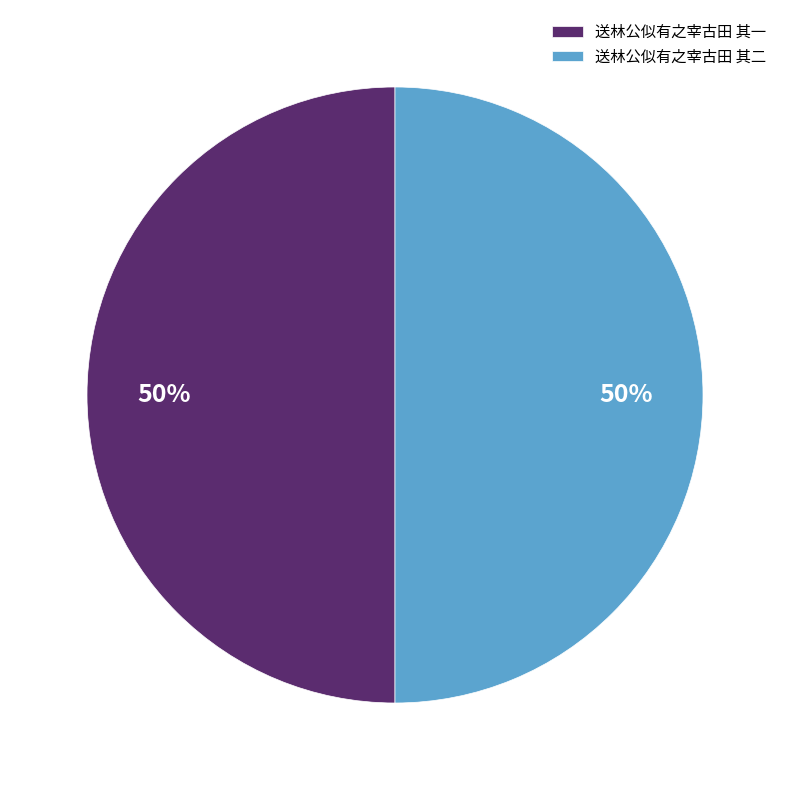

The 送林公似有之宰古田 其二 slice represents 65% of the pie. True or false?

False